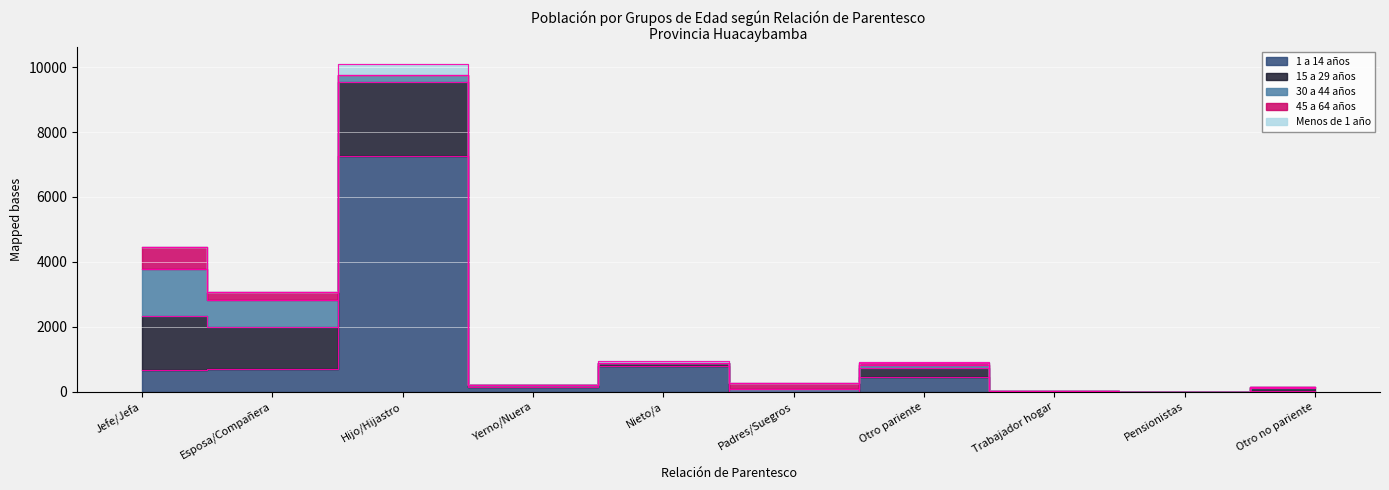

What are all the series names shown in the legend?

1 a 14 años, 15 a 29 años, 30 a 44 años, 45 a 64 años, Menos de 1 año